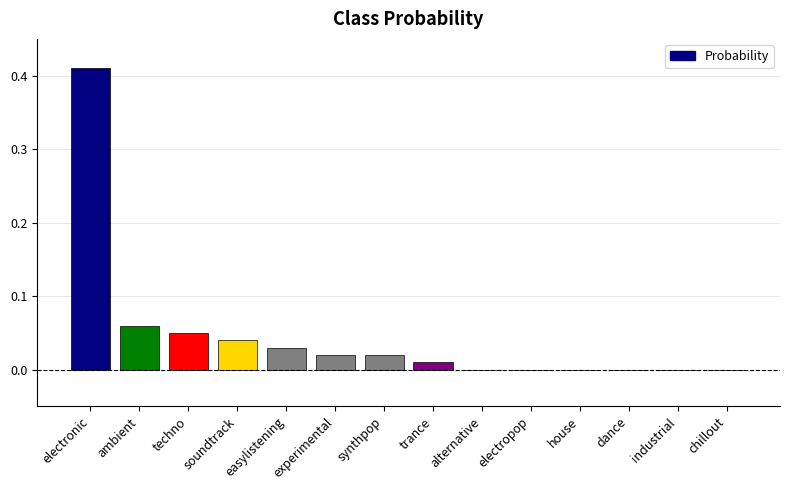

How many categories are shown in the chart?

14